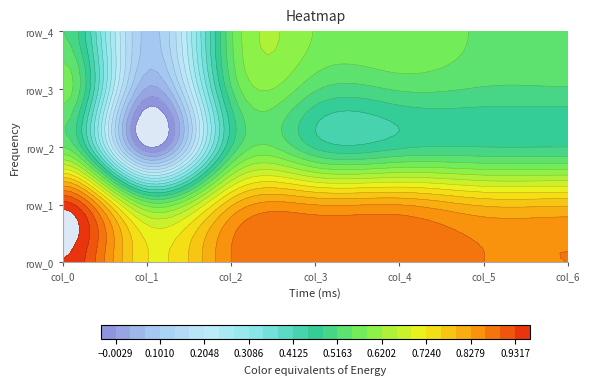

Count the row_4 values in the range 0 to 1.

7